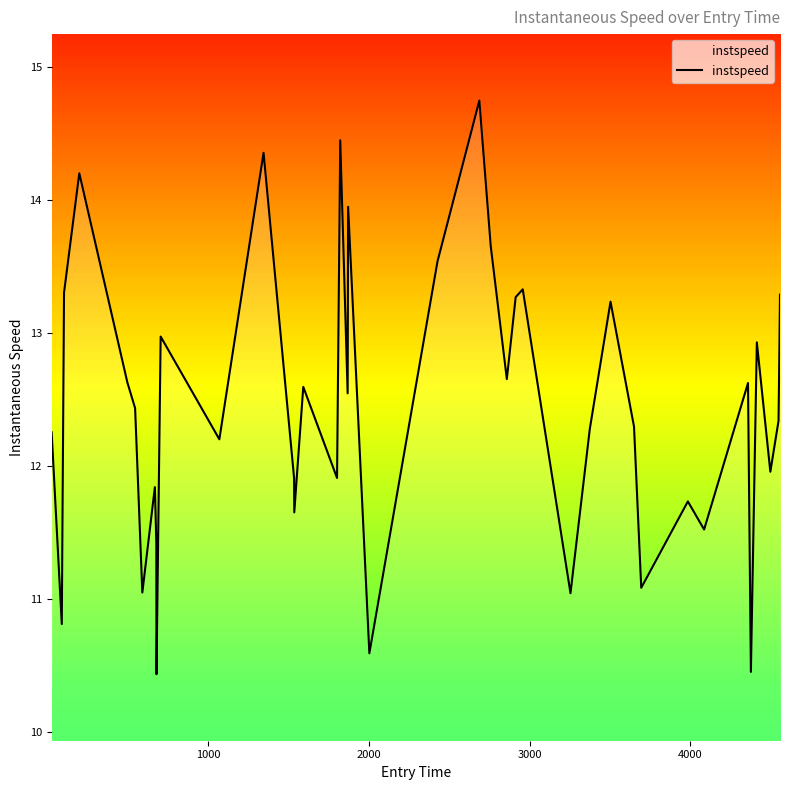

How many interior local peaks (higher than both neighbors) does the data have?

13